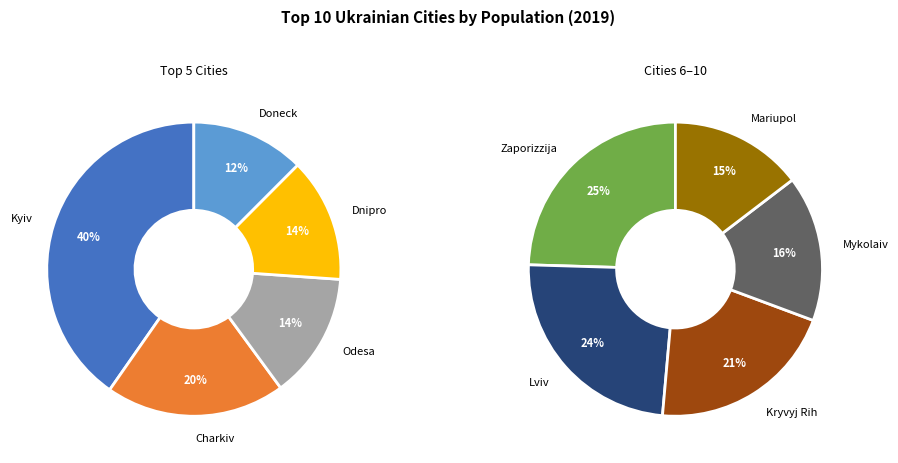

Is there any slice that represents more than half of the pie?

No